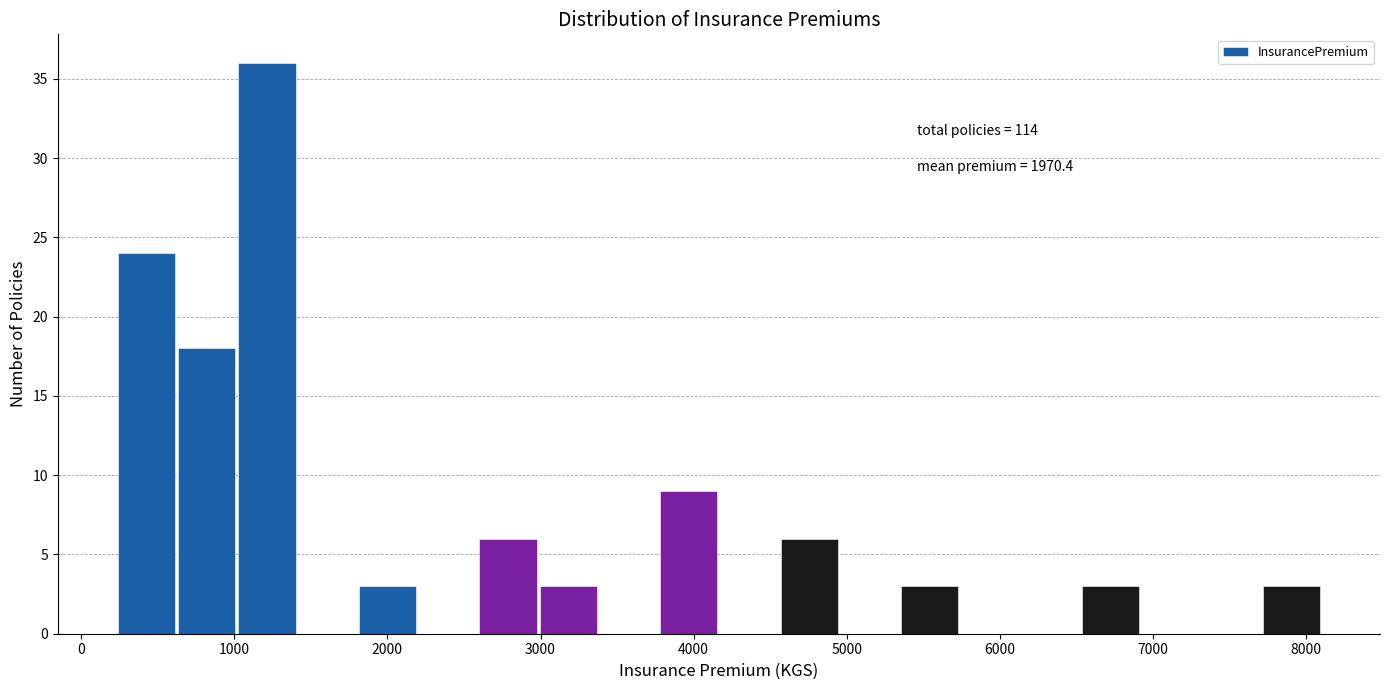

Around what value on the x-axis is the tallest bar? Give the approximate position of its centre, as read against the axis.

1200